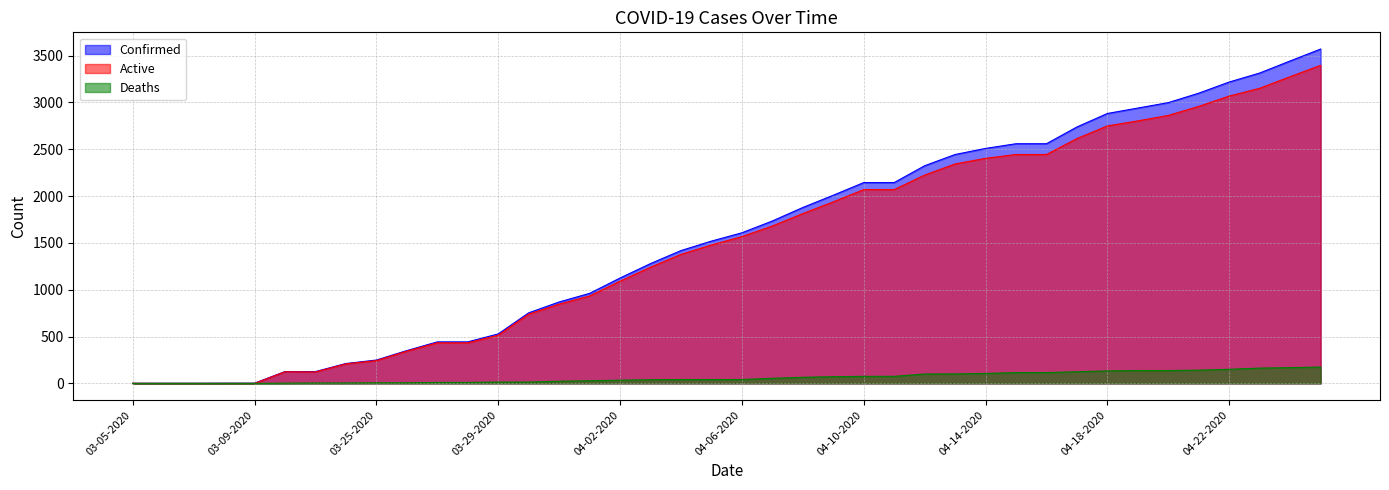

True or false: Active has a value of 5983 at 04-25-2020.

False